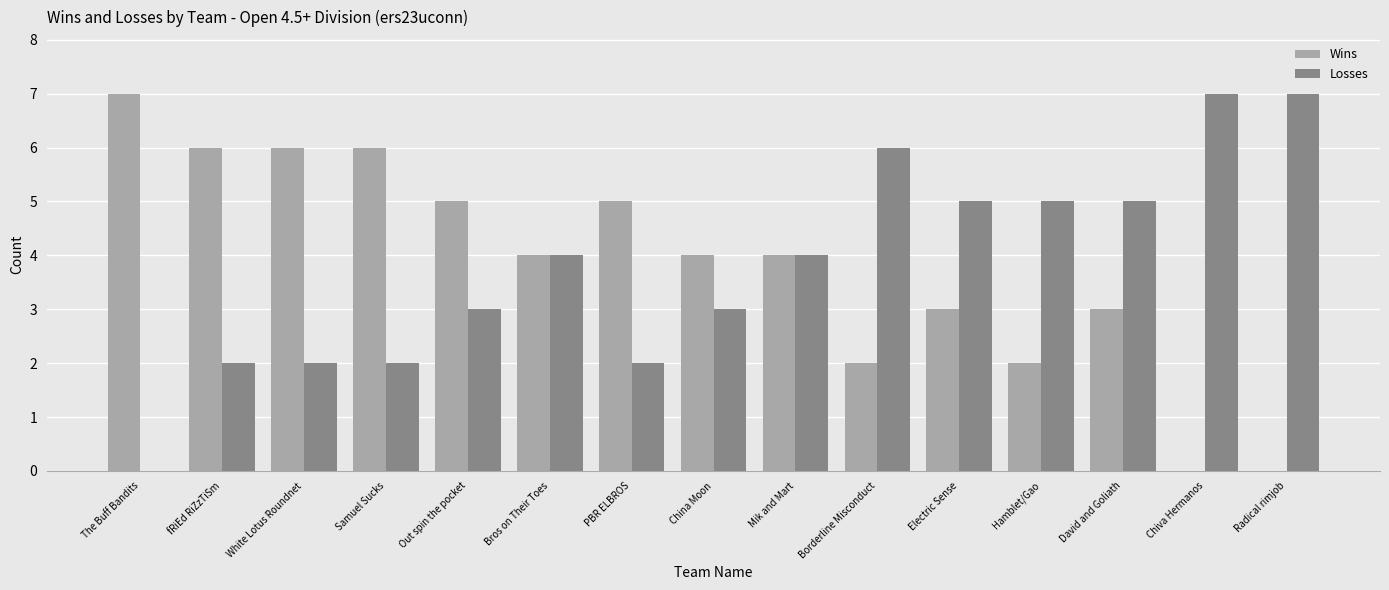

The value of Wins at Radical rimjob is -2. True or false?

False